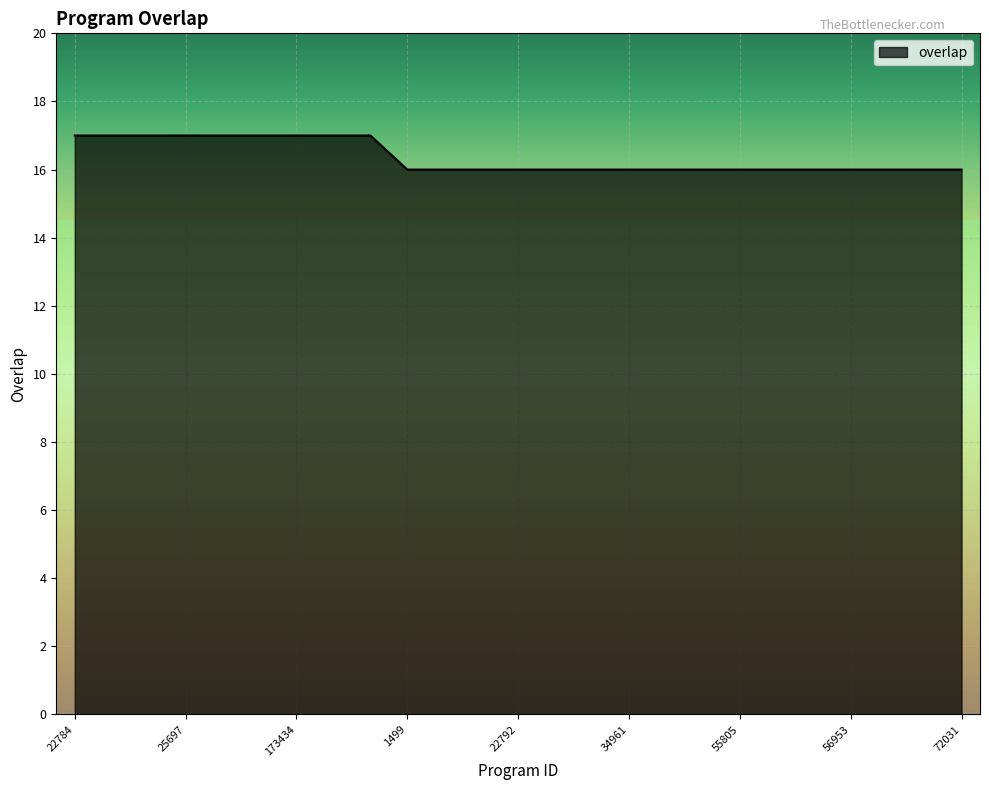

What is the minimum value shown in the chart?

16